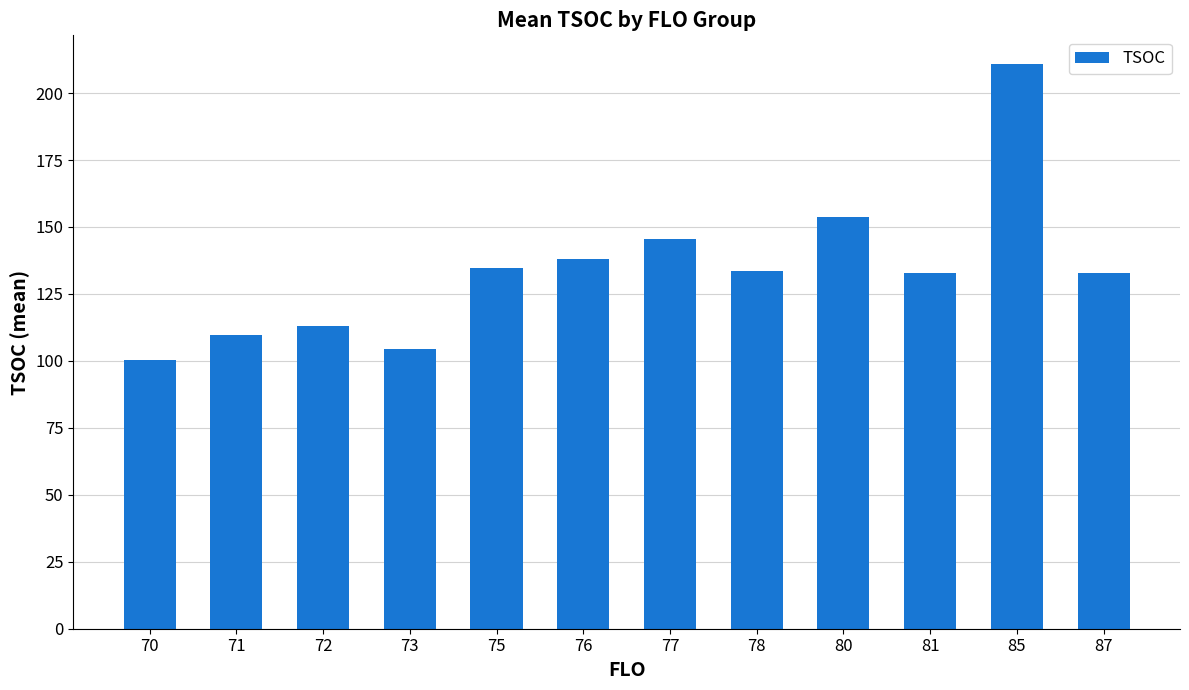

How many distinct data groups are displayed?

1